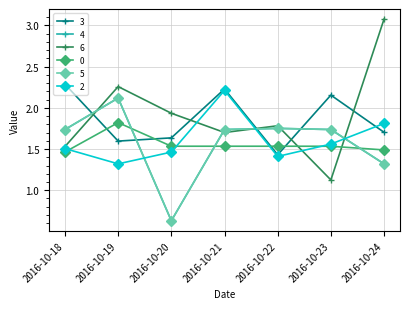

Reading left to right, what are all the values shown in this chart?

3: 2.3	1.6	1.6	2.2	1.4	2.2	1.7
4: 1.7	2.1	0.6	1.7	1.8	1.7	1.3
6: 1.5	2.3	1.9	1.7	1.8	1.1	3.1
0: 1.5	1.8	1.5	1.5	1.5	1.5	1.5
5: 1.7	2.1	0.6	1.7	1.8	1.7	1.3
2: 1.5	1.3	1.5	2.2	1.4	1.6	1.8